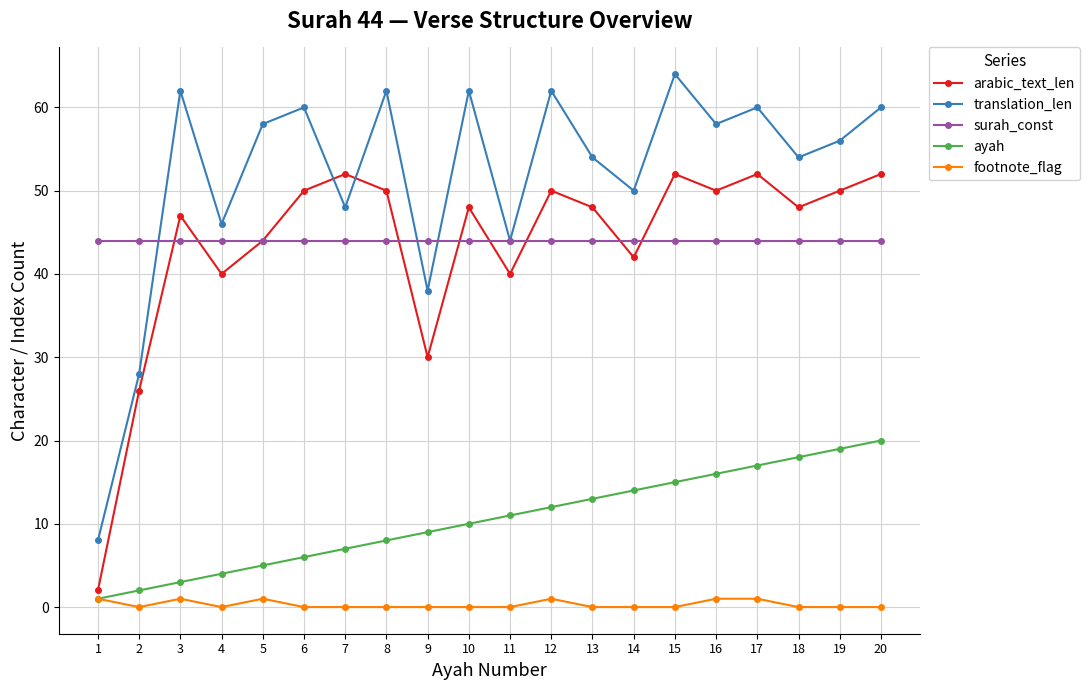

Rank the series by their maximum value, from lowest to highest.

footnote_flag, ayah, surah_const, arabic_text_len, translation_len